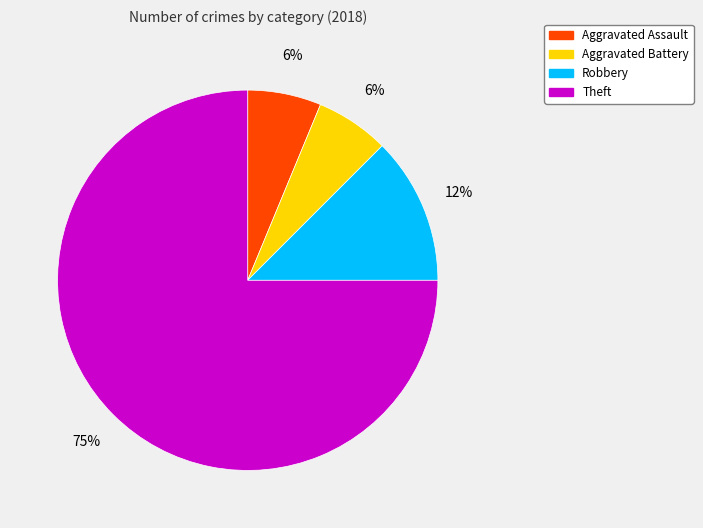

To the nearest percent, what is the average slice percentage?

25%